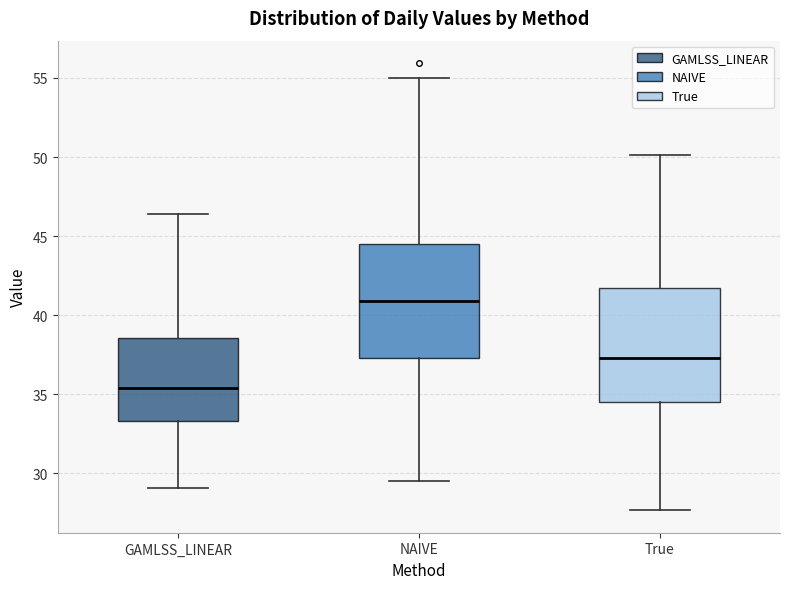

Reading left to right, read every box against the y-axis: the position of its median line, the range the box covers, and the ends of its whiskers. The values are not printed on the chart, so give them approximately, as read against the axis.

GAMLSS_LINEAR: median 35.5, box 33.5 to 38.5, whiskers 29.0 to 46.5
NAIVE: median 41.0, box 37.5 to 44.5, whiskers 29.5 to 55.0
True: median 37.5, box 34.5 to 41.5, whiskers 27.5 to 50.0